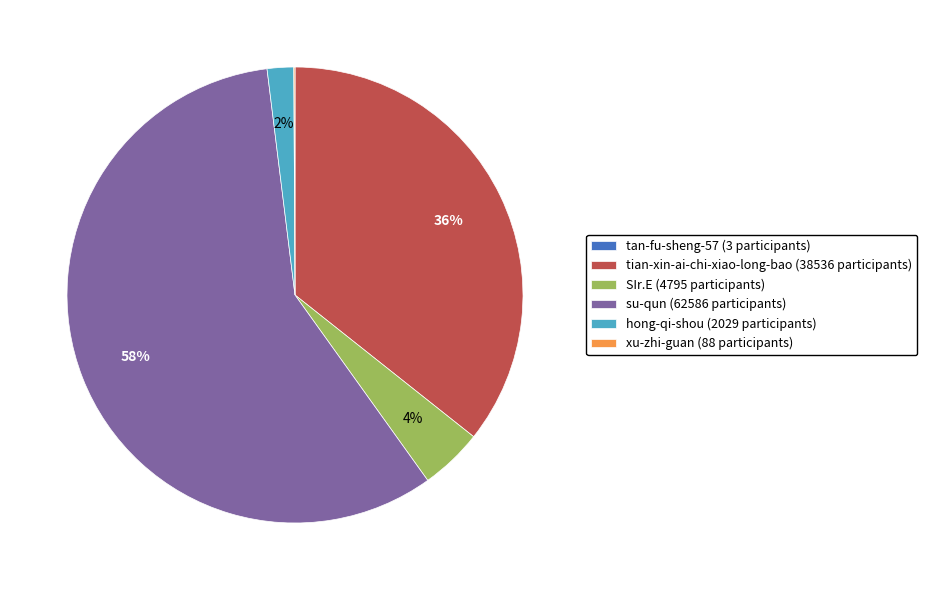

True or false: tian-xin-ai-chi-xiao-long-bao accounts for 36% of the total.

True